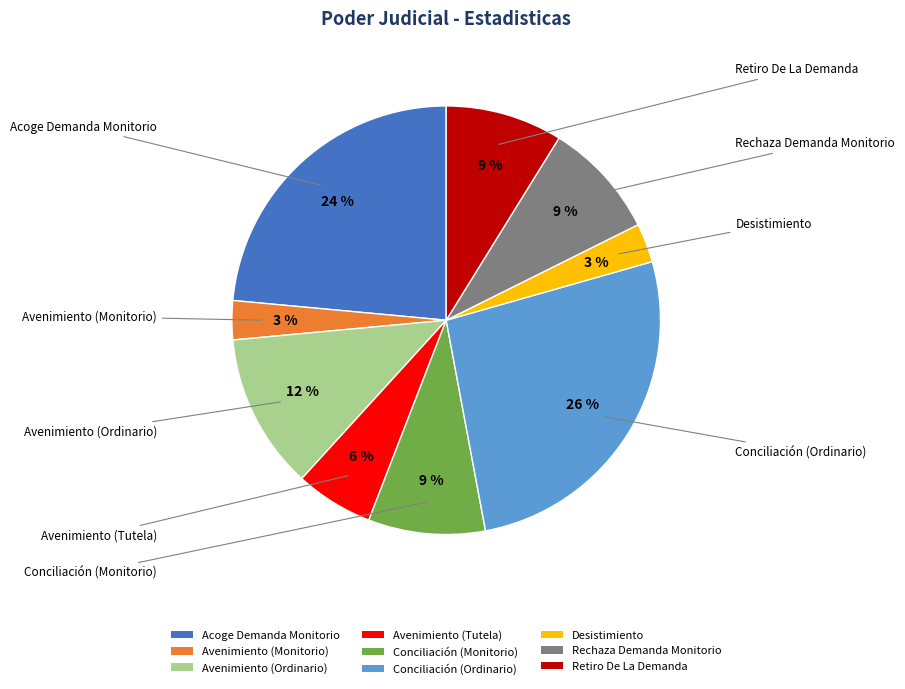

Does Avenimiento (Ordinario) represent more than half of the total?

No